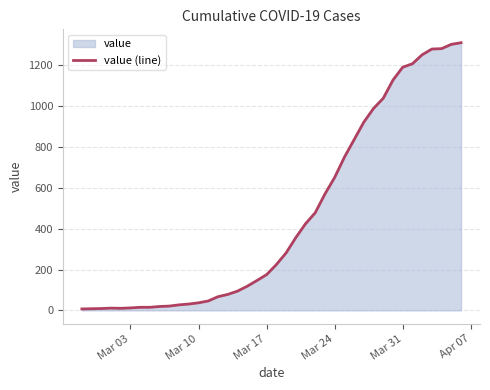

What is the difference between the maximum and minimum values?

1304